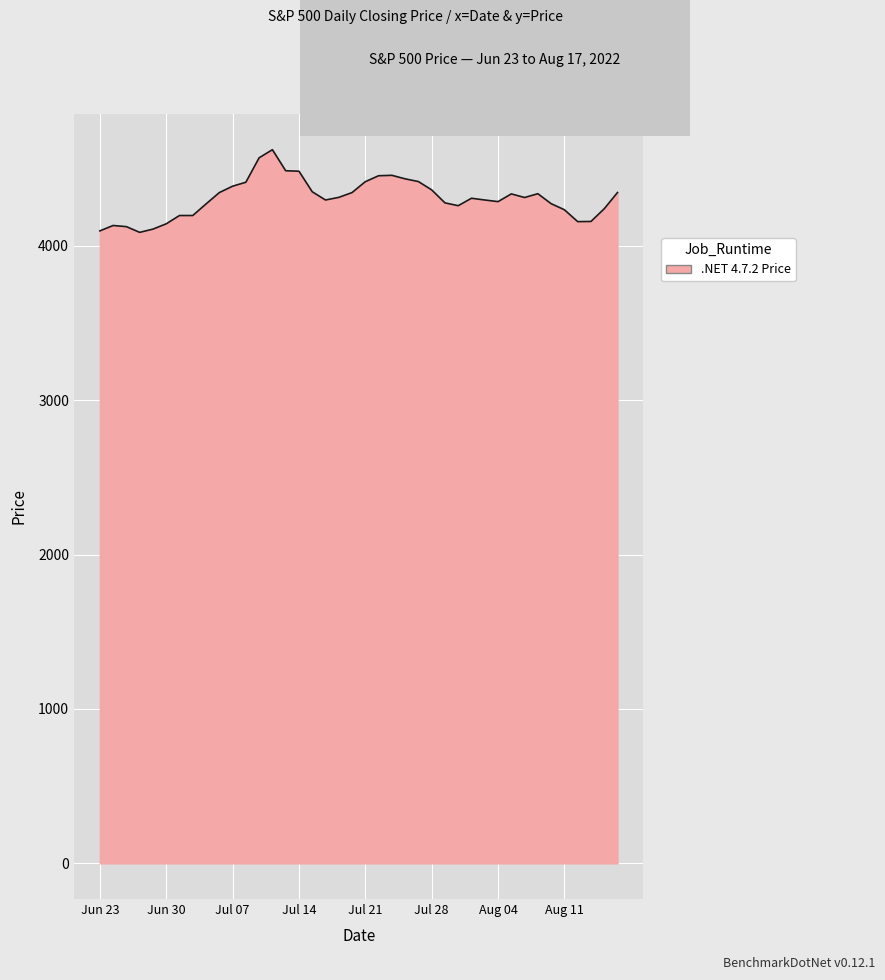

What is the greatest value displayed?

4622.1